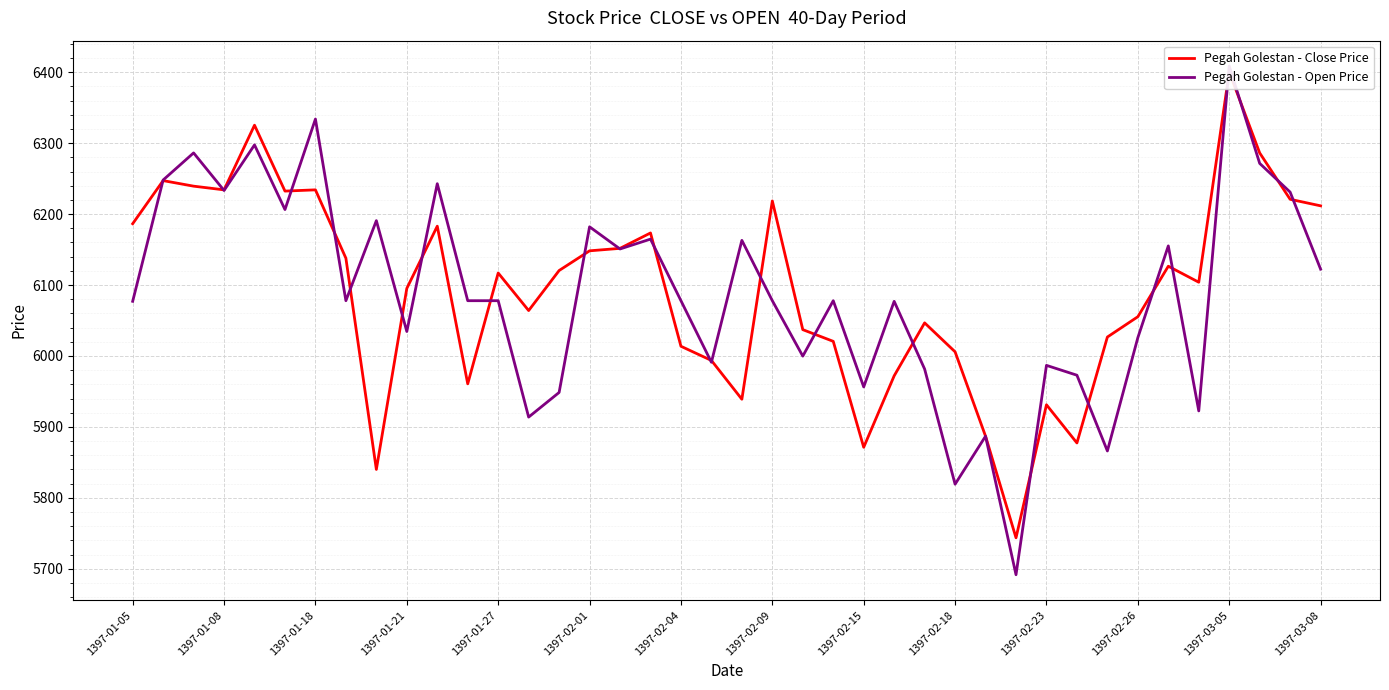

What is the average value of the Pegah Golestan - Close Price series?

6092.0